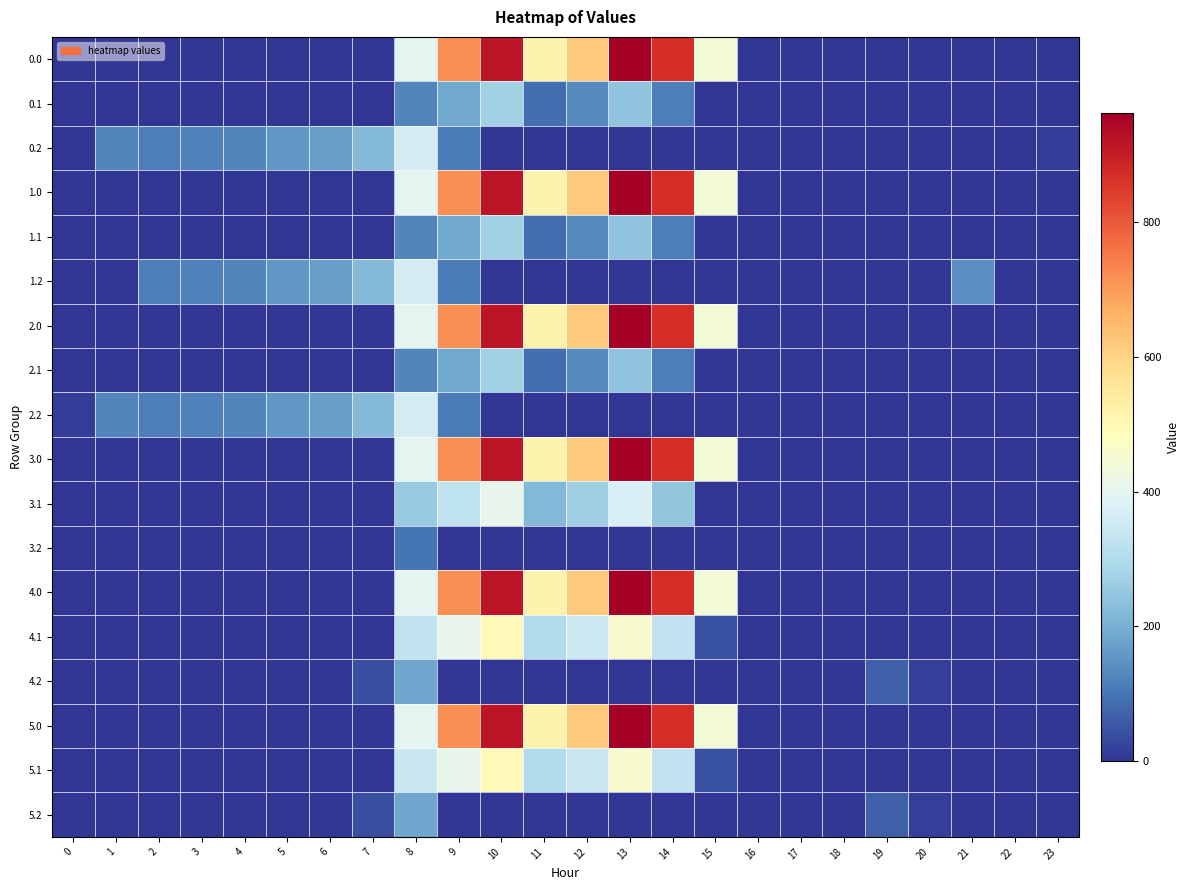

Rank the series by their maximum value, from lowest to highest.

3.2, 4.2, 5.2, 0.1, 1.1, 2.1, 0.2, 1.2, 2.2, 3.1, 4.1, 5.1, 0.0, 1.0, 2.0, 3.0, 4.0, 5.0